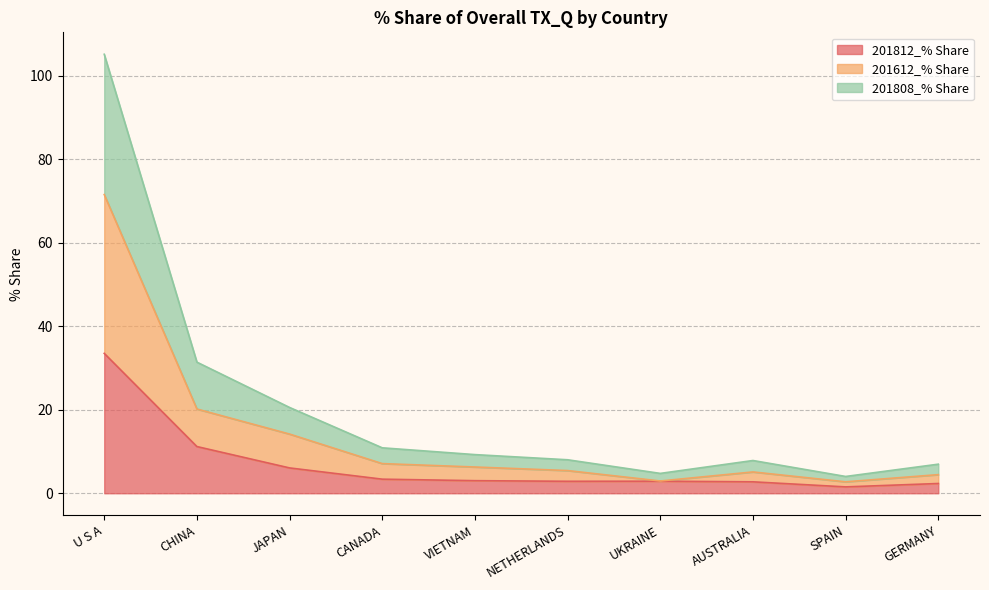

What is the average value of the 201812_% Share series?

7.0